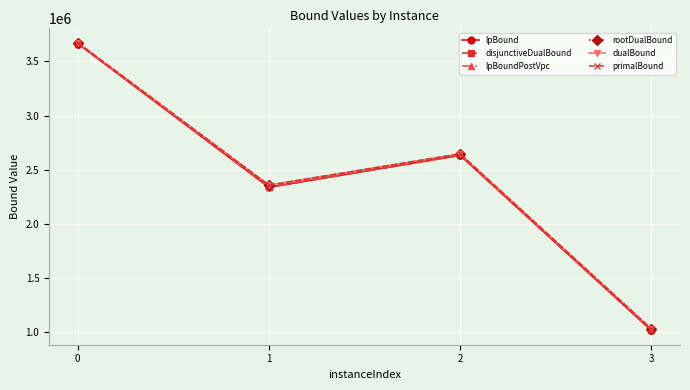

True or false: disjunctiveDualBound and rootDualBound cross at least once.

False